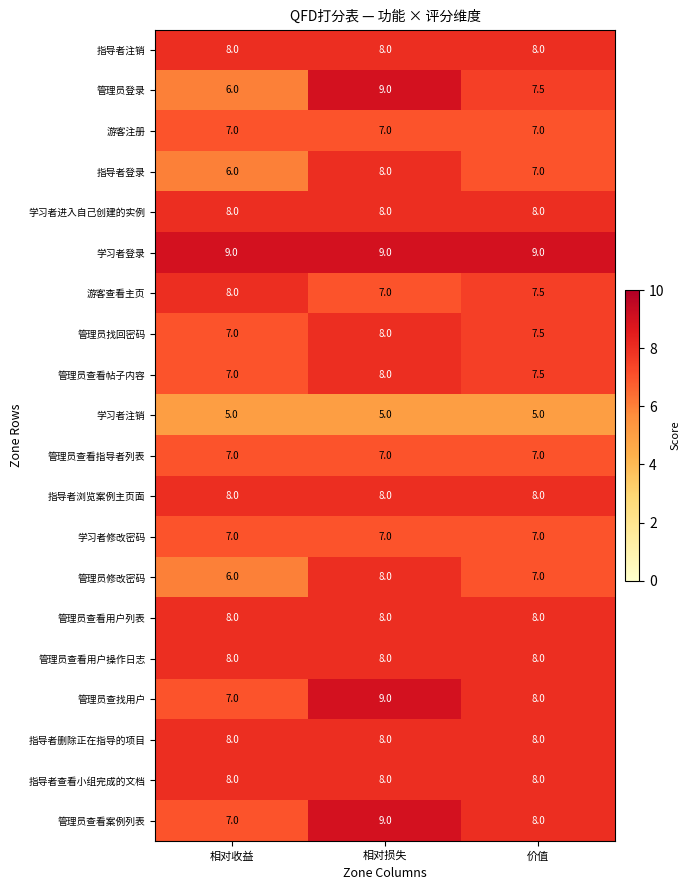

What is the difference between the highest and lowest values at 价值?

4.0